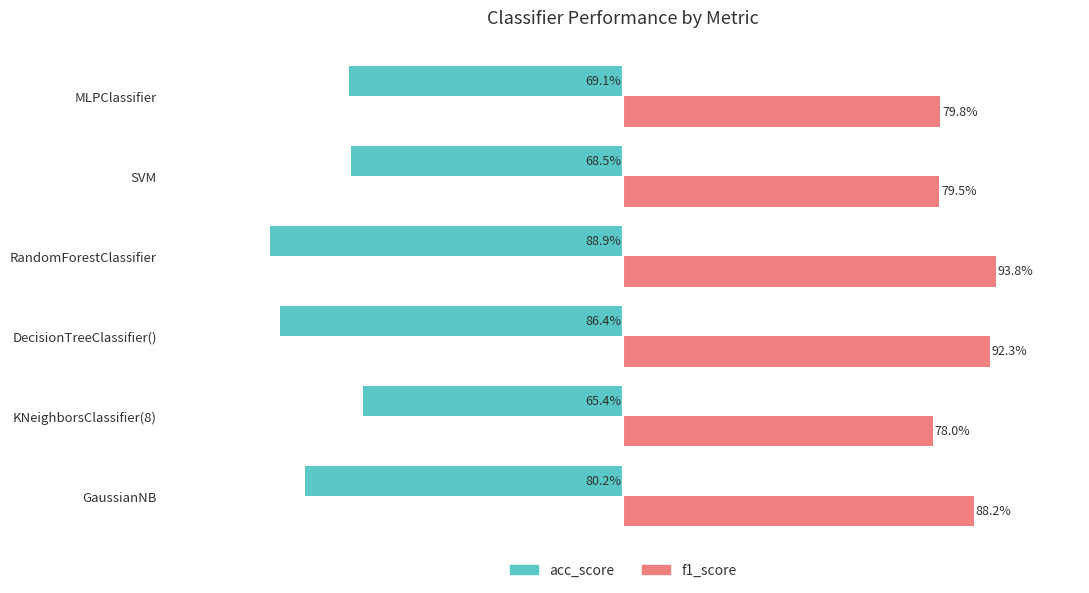

What are all the series names shown in the legend?

acc_score, f1_score